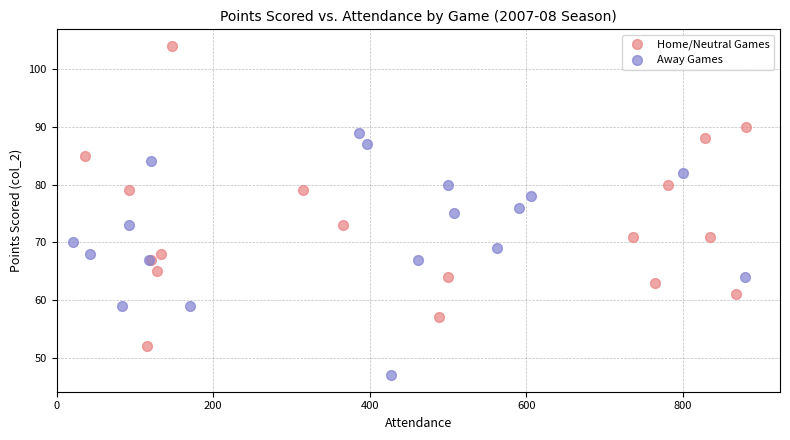

Which series contains the highest Y value?

Home/Neutral Games